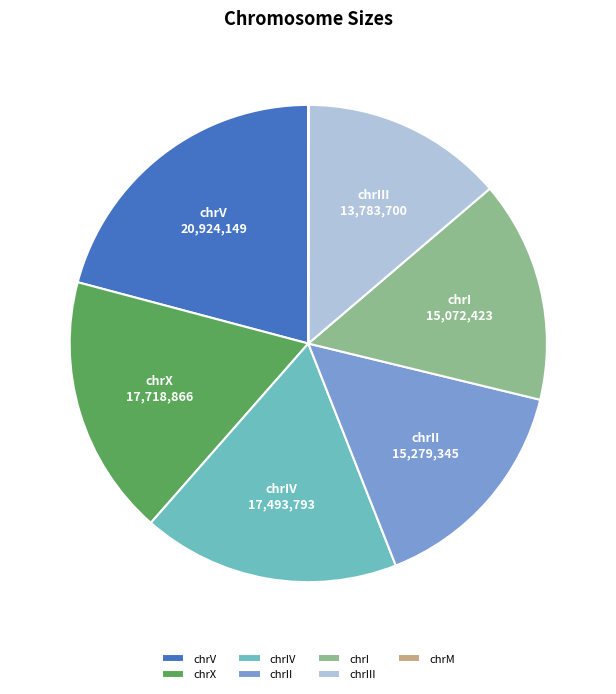

The chrIII slice represents 22% of the pie. True or false?

False